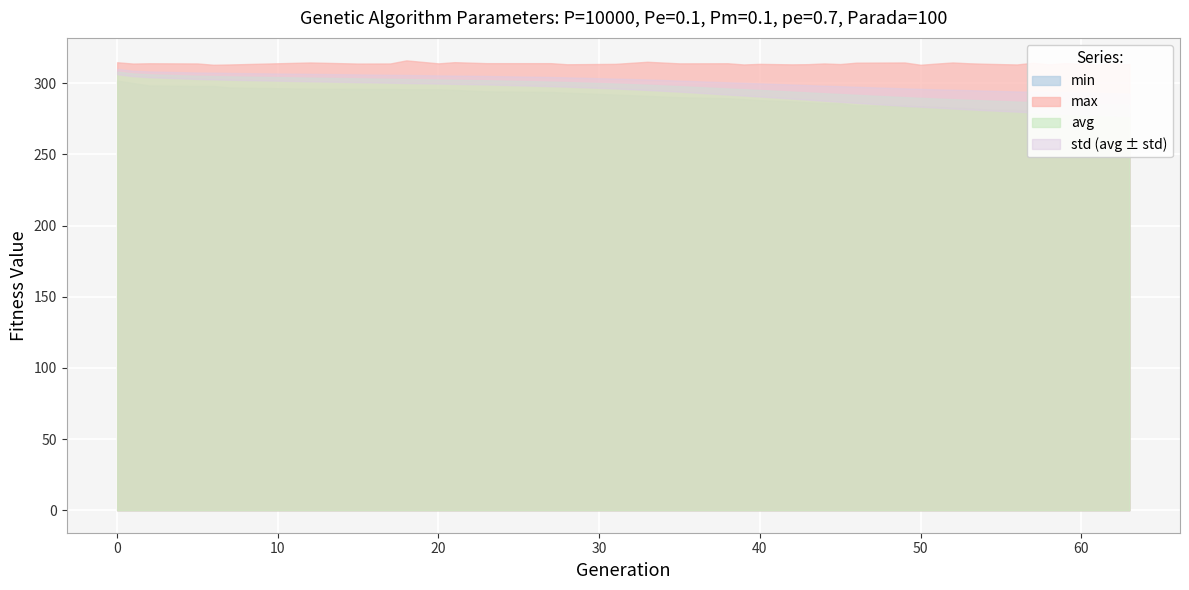

How many series are shown in this chart?

4